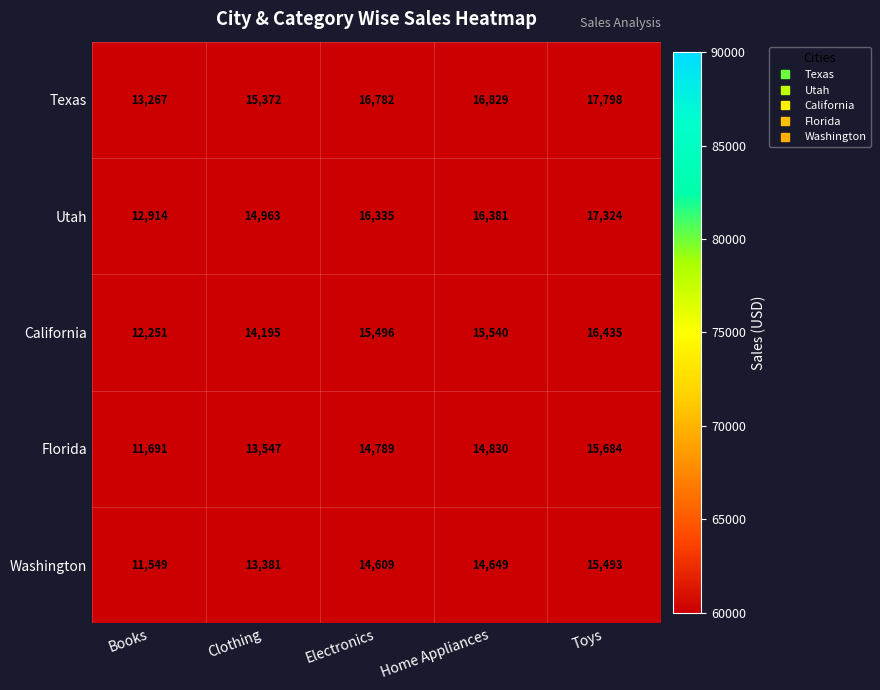

Reading right to left, extract all data points from this chart.

Texas: Toys=17798	Home Appliances=16829	Electronics=16782	Clothing=15372	Books=13267
Utah: Toys=17324	Home Appliances=16381	Electronics=16335	Clothing=14963	Books=12914
California: Toys=16435	Home Appliances=15540	Electronics=15496	Clothing=14195	Books=12251
Florida: Toys=15684	Home Appliances=14830	Electronics=14789	Clothing=13547	Books=11691
Washington: Toys=15493	Home Appliances=14649	Electronics=14609	Clothing=13381	Books=11549